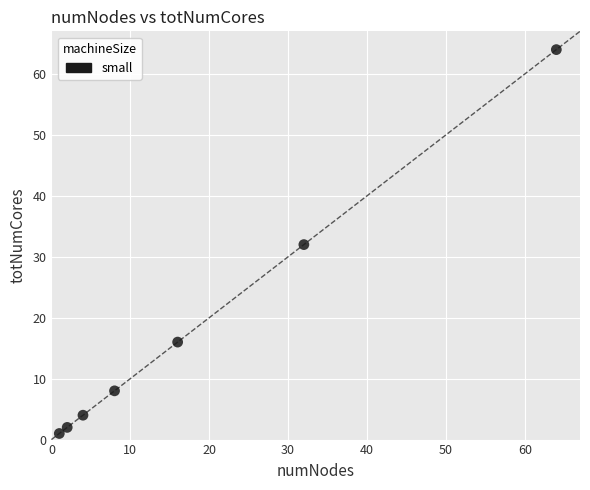

What is the average Y value?

18